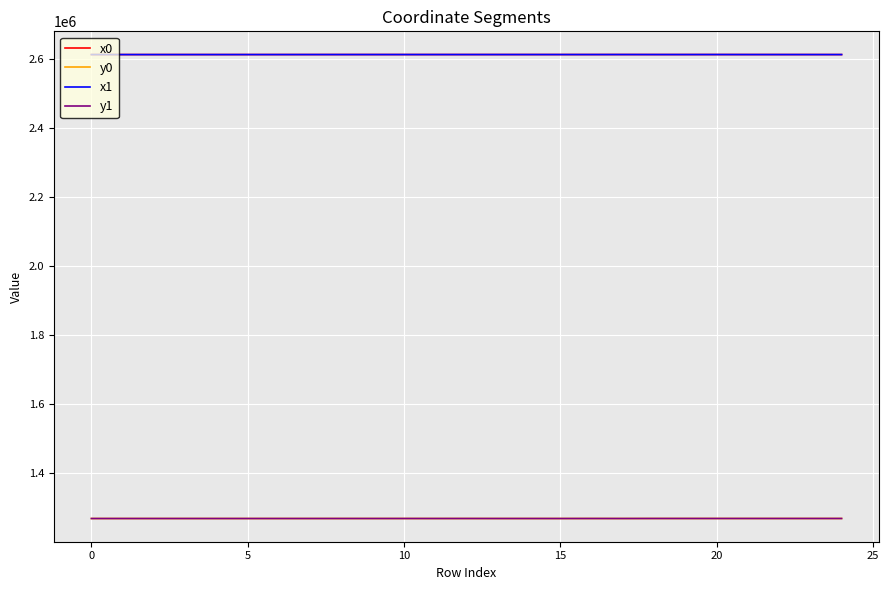

What is the maximum value for y0?

1268668.5